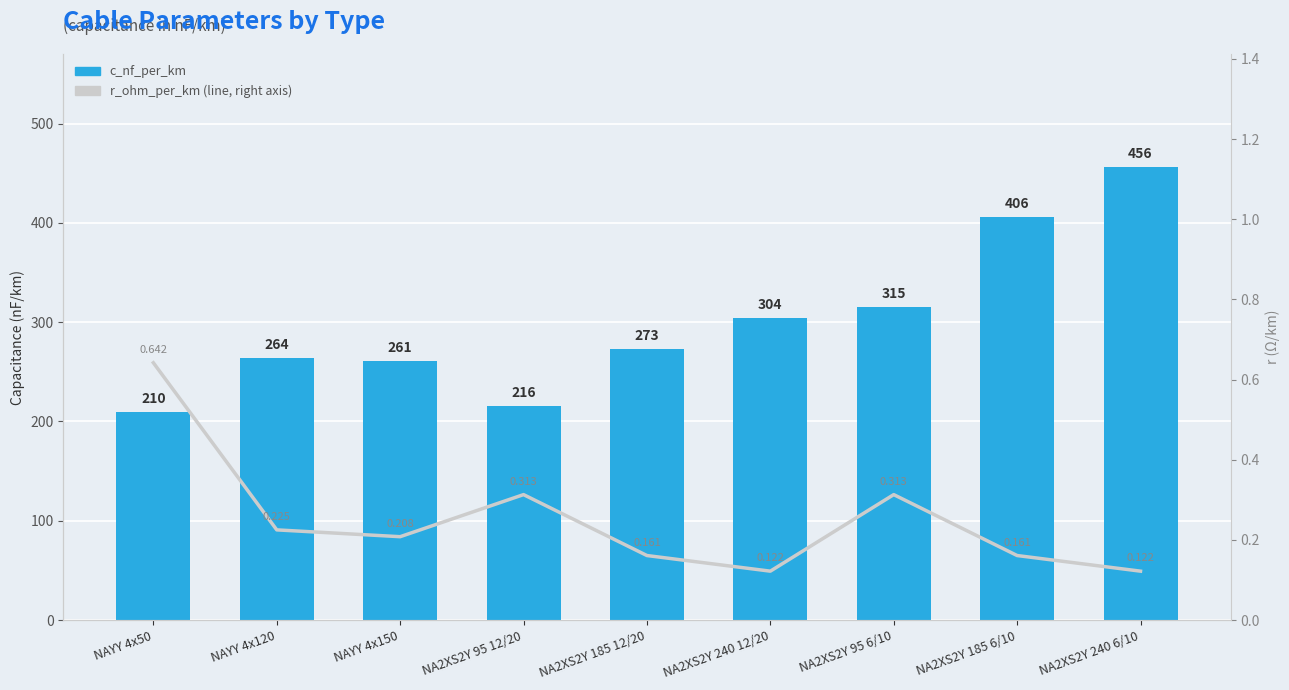

Which series has the widest spread of values?

c_nf_per_km